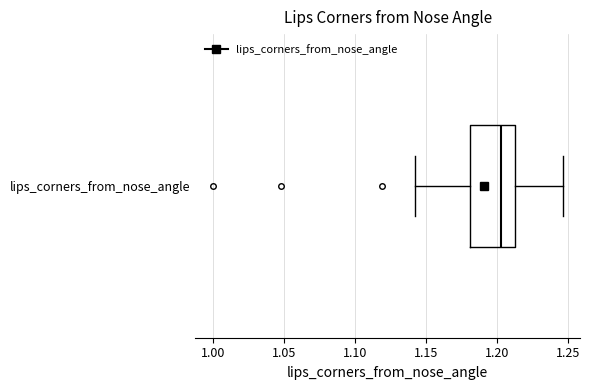

Transcribe this box plot: give where the median line is, the range the box spans, and where the two whiskers end, as read against the x-axis. The values are not printed on the chart, so give them approximately, as read against the axis.

median 1.205, box 1.180 to 1.210, whiskers 1.140 to 1.245